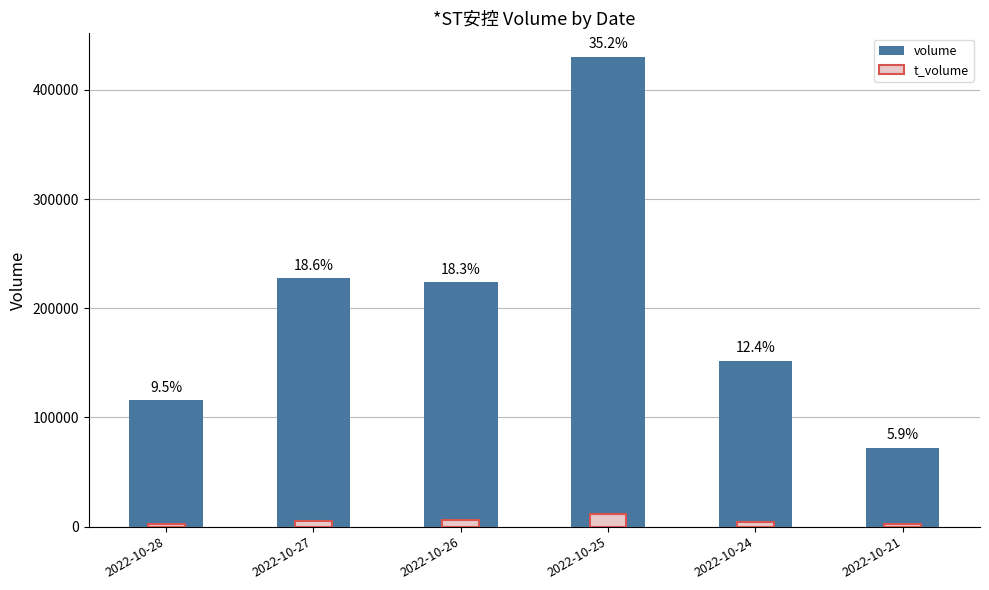

Is it true that t_volume equals 3772 at 2022-10-28?

False